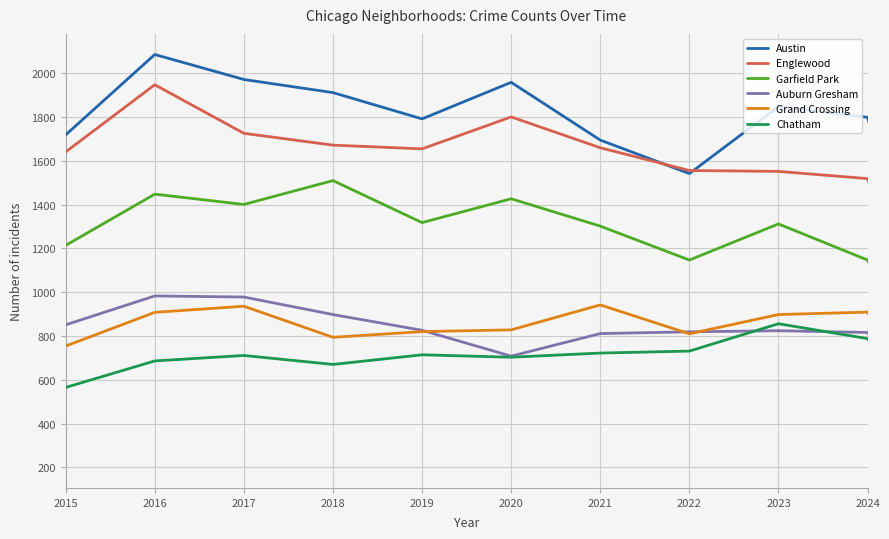

List the series in order of their peak value, highest first.

Austin, Englewood, Garfield Park, Auburn Gresham, Grand Crossing, Chatham